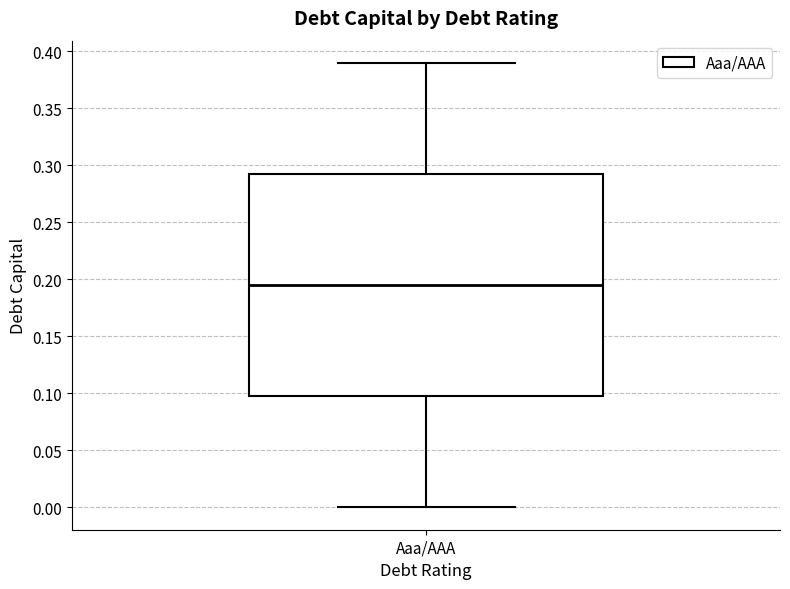

Read this box plot against the y-axis: the position of the median line, the range covered by the box, and the ends of both whiskers. The values are not printed on the chart, so give them approximately, as read against the axis.

median 0.195, box 0.100 to 0.295, whiskers 0.000 to 0.390